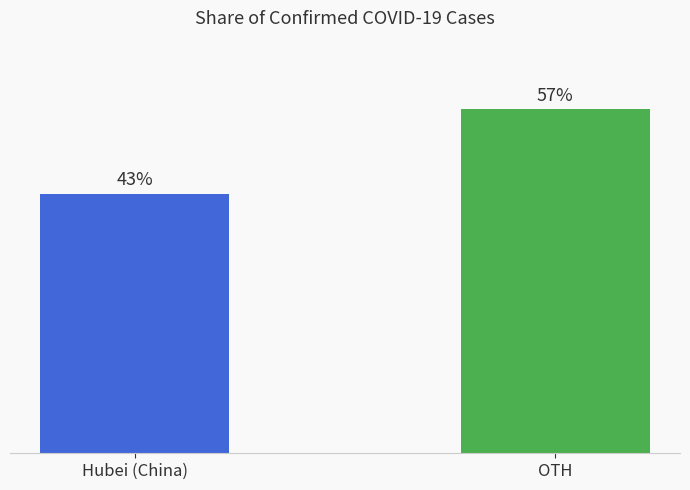

What is the label of the 2nd bar from the right?

Hubei (China)